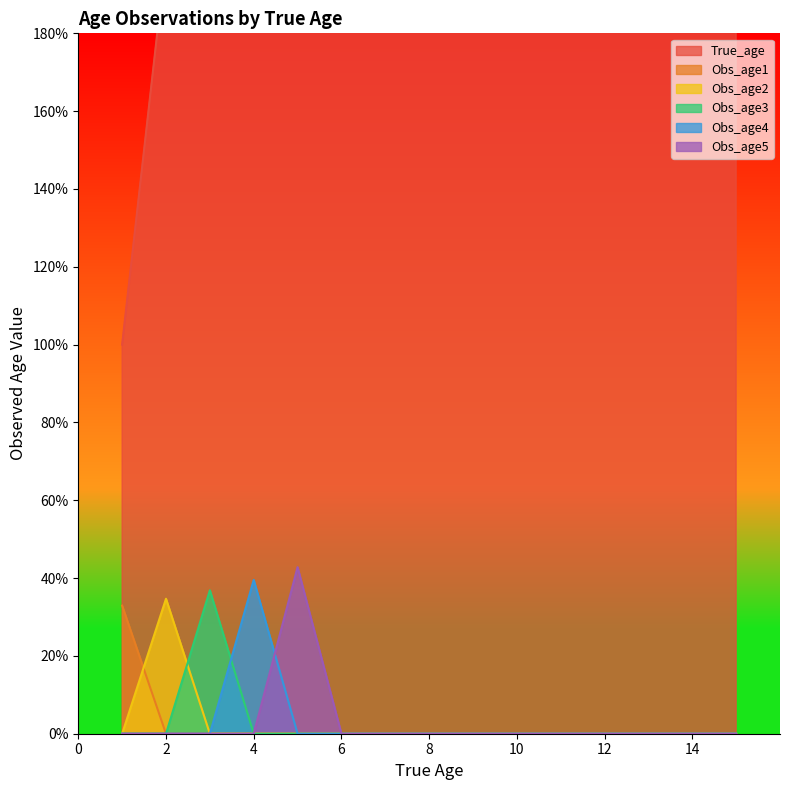

Is the value of Obs_age4 at 5 greater than the value of Obs_age5 at 6?

No